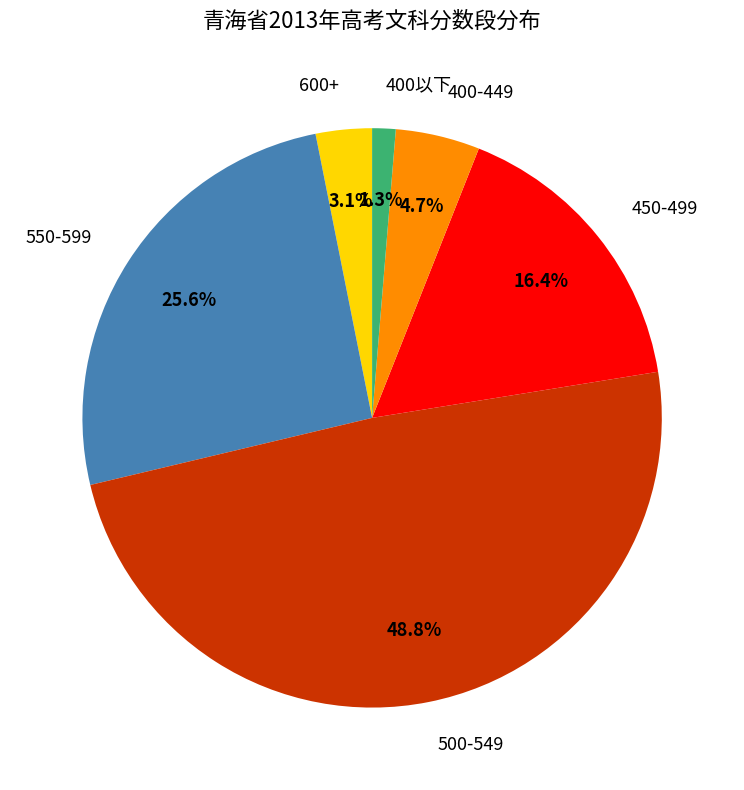

Does any single category account for the majority?

No